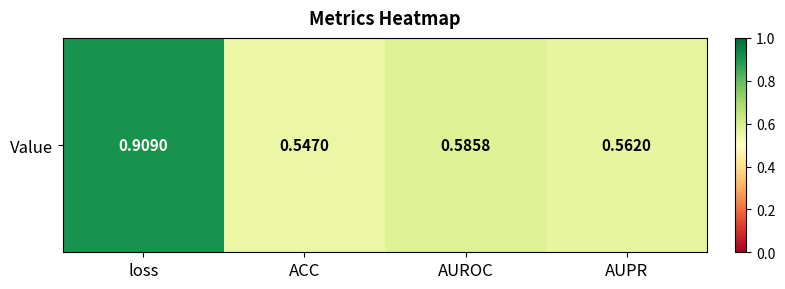

Reading left to right, transcribe all the data shown in this chart.

loss=0.9	ACC=0.5	AUROC=0.6	AUPR=0.6